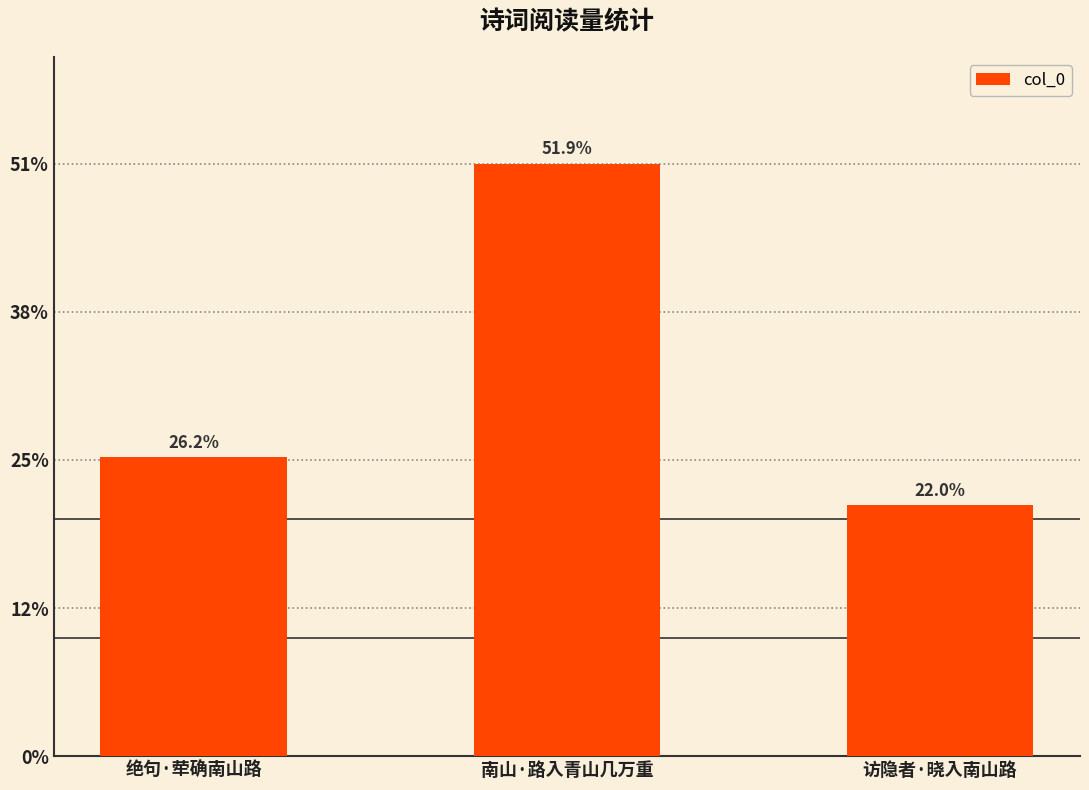

Count the number of categories in the chart.

3